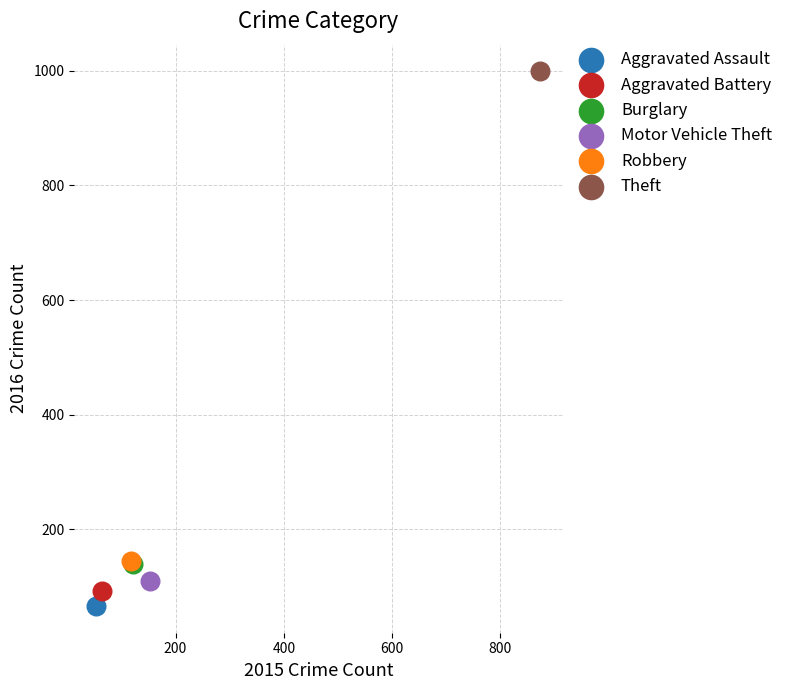

Which series contains the lowest Y value?

Aggravated Assault